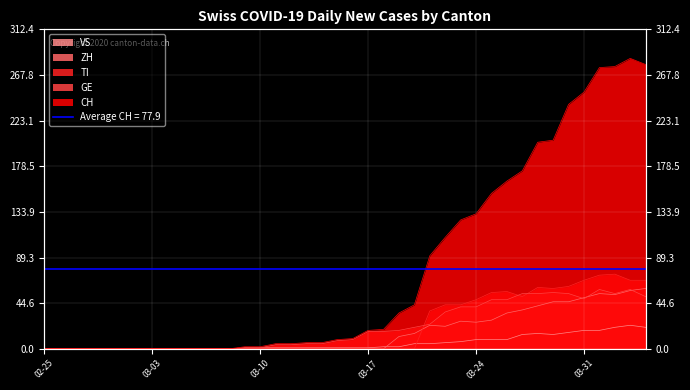

Reading right to left, transcribe all the data shown in this chart.

CH: 278	284	276	275	251	239	204	202	174	164	152	132	126	109	91	43	35	19	18	10	9	6	6	5	5	2	2	0	0	0	0	0	0	0	0	0	0	0	0	0
GE: 51	58	54	58	49	54	55	54	54	48	48	41	41	36	24	21	18	17	17	9	8	5	5	4	4	1	1	0	0	0	0	0	0	0	0	0	0	0	0	0
VS: 21	23	21	18	18	16	14	15	14	9	9	9	7	6	5	5	2	2	1	1	1	1	1	1	1	1	1	0	0	0	0	0	0	0	0	0	0	0	0	0
ZH: 59	57	53	54	50	46	46	42	38	35	28	26	27	22	23	15	12	0	0	0	0	0	0	0	0	0	0	0	0	0	0	0	0	0	0	0	0	0	0	0
TI: 67	67	73	72	67	61	59	60	51	56	55	48	43	43	37	0	0	0	0	0	0	0	0	0	0	0	0	0	0	0	0	0	0	0	0	0	0	0	0	0